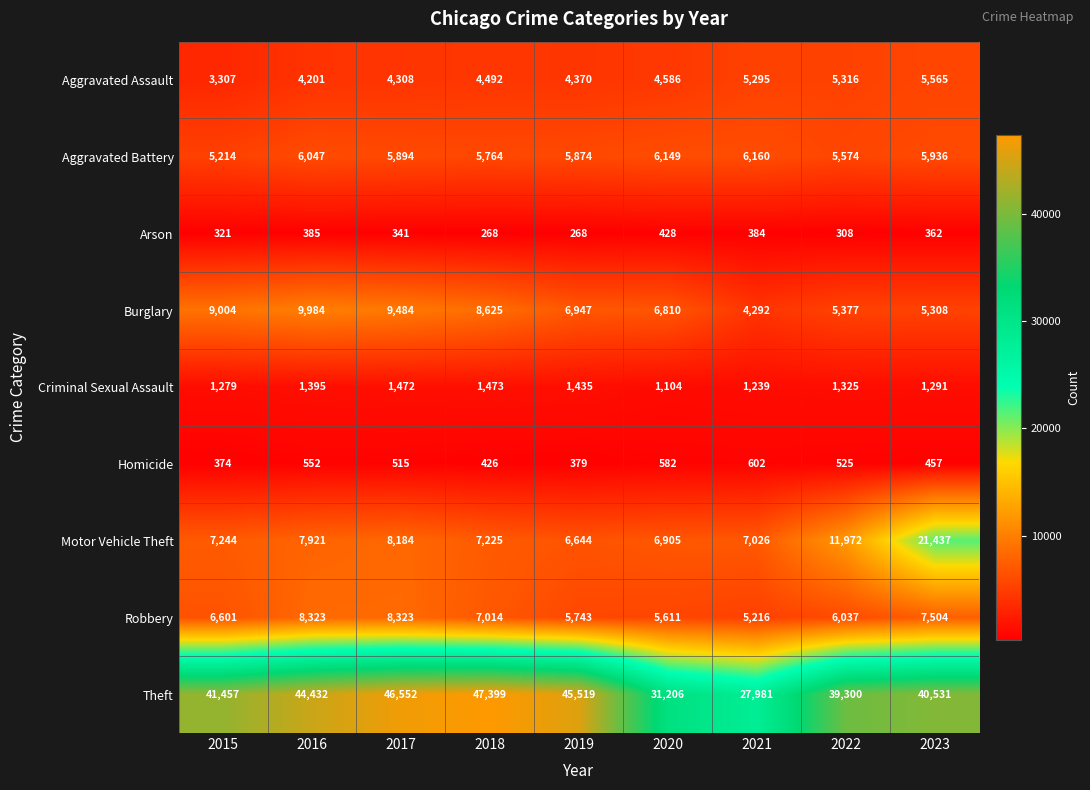

What is the difference between the maximum and minimum values in the Criminal Sexual Assault series?

369